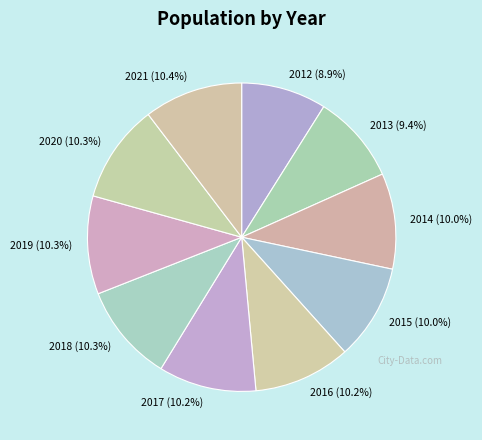

Does any single category account for the majority?

No